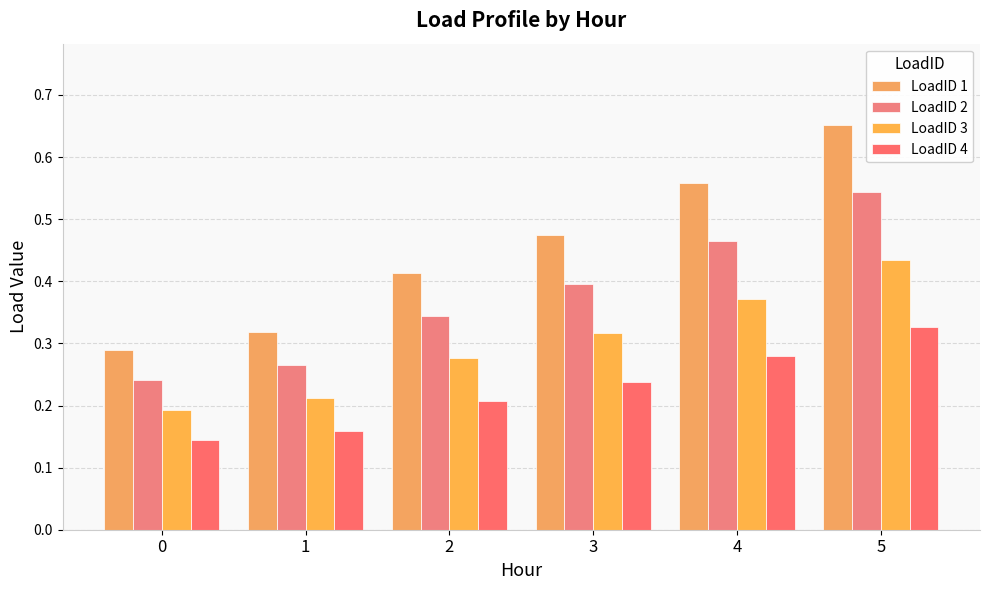

What is the highest value of the LoadID 1 series?

0.7